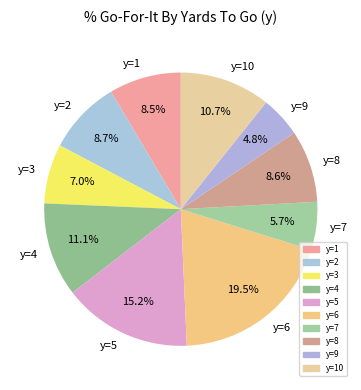

What is the ratio of the value at y=1 to the value at y=3?

1.2